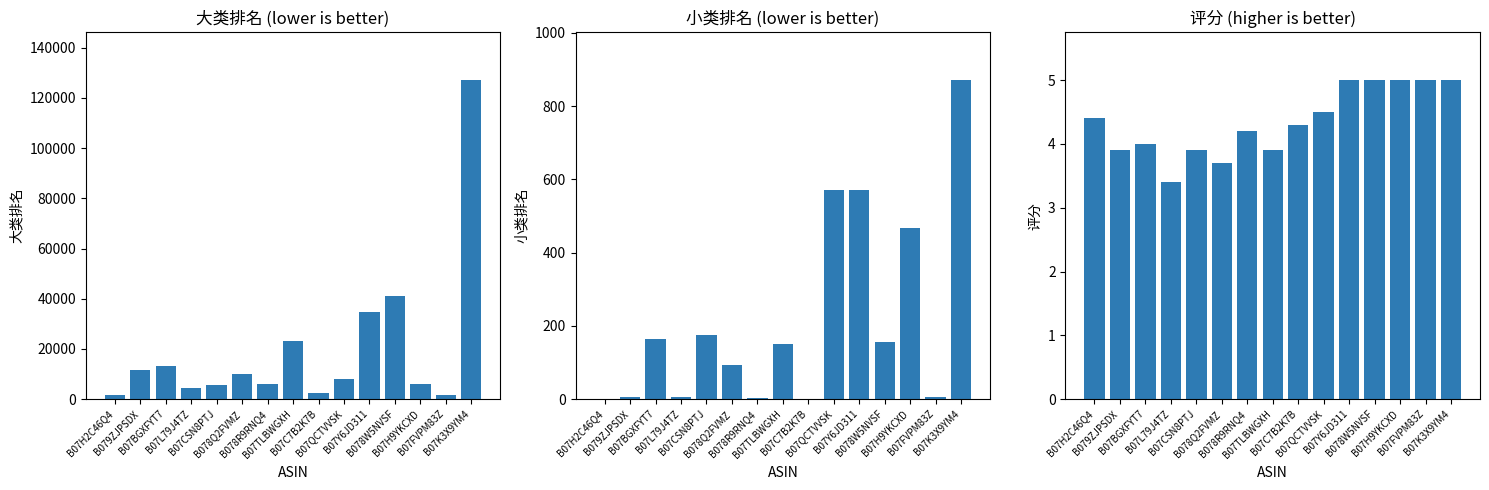

What is the sum of the 大类排名 values at B07QCTVVSK and B07H9YKCXD?

14072.0